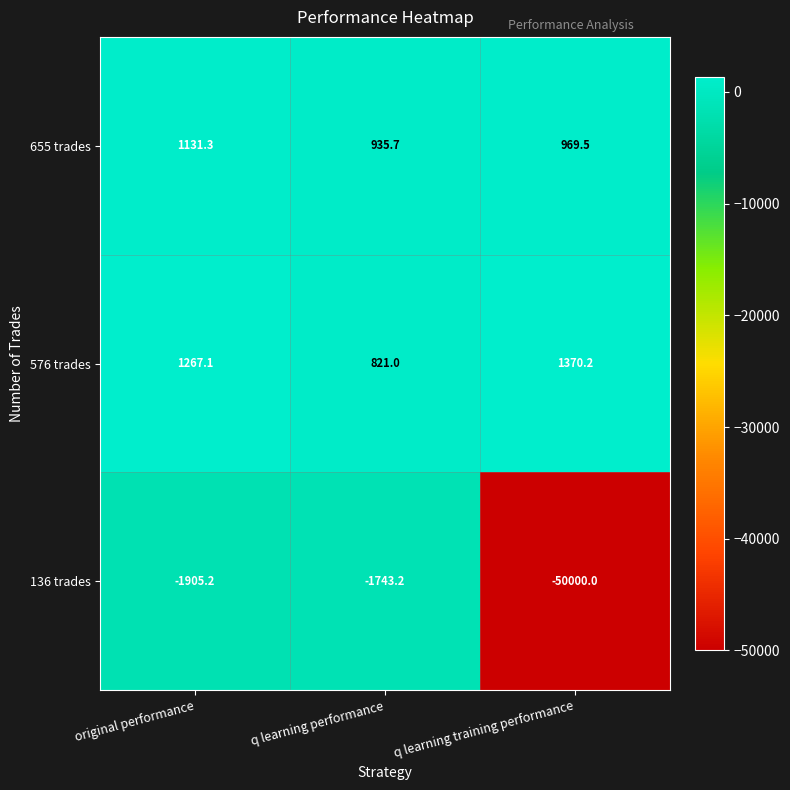

What is the difference between the 655 trades values at q learning performance and original performance?

195.6